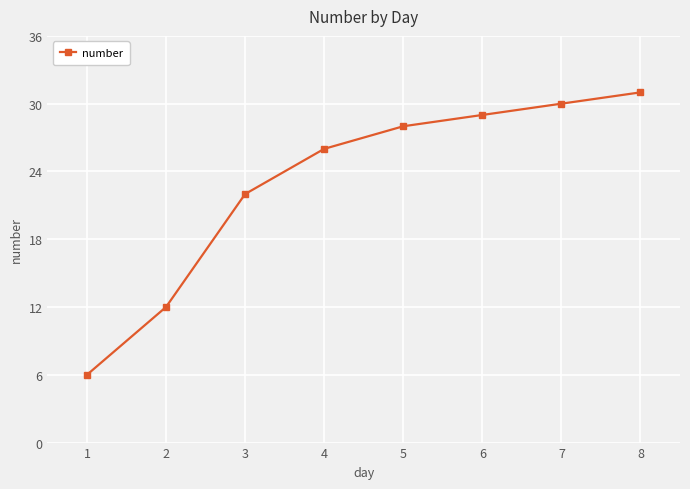

True or false: there are more than 1 points higher than both neighbors.

False